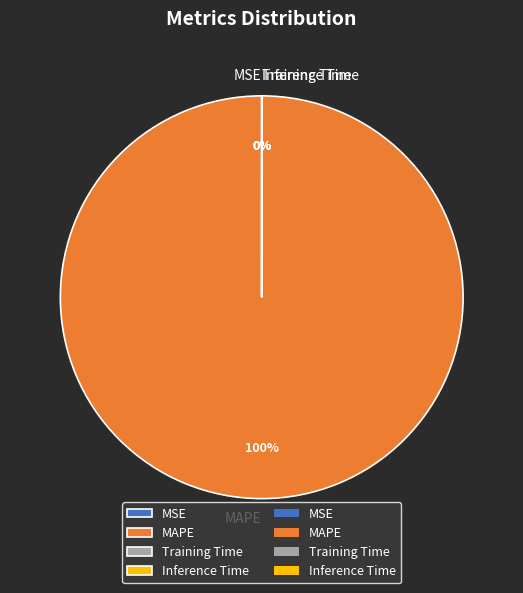

Which slice is the largest?

MAPE